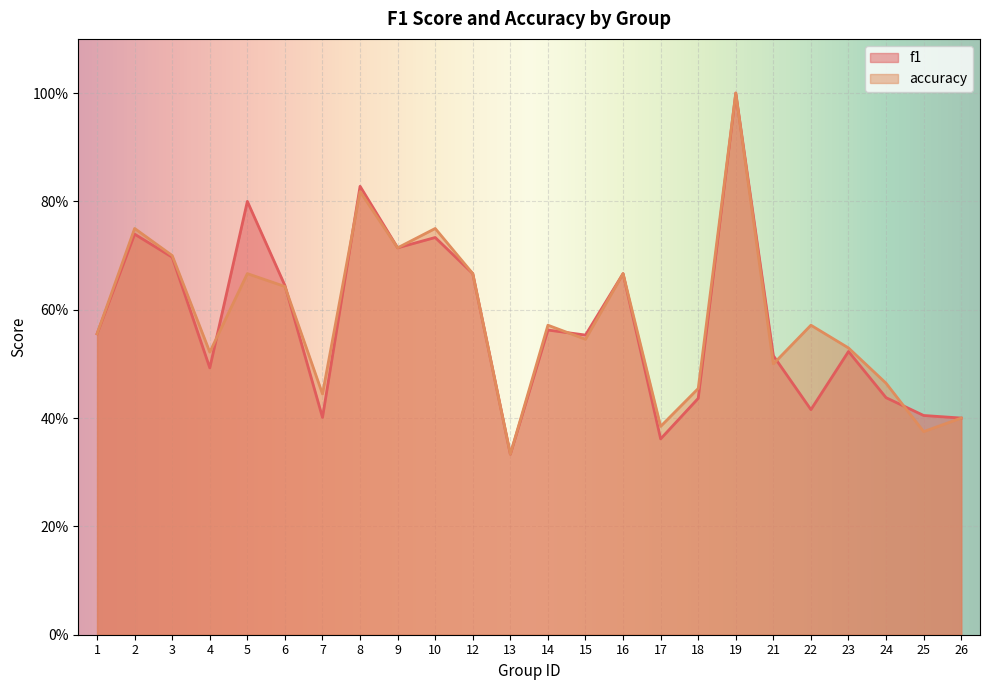

What is the value of the accuracy point at the 19th from the left?

0.5